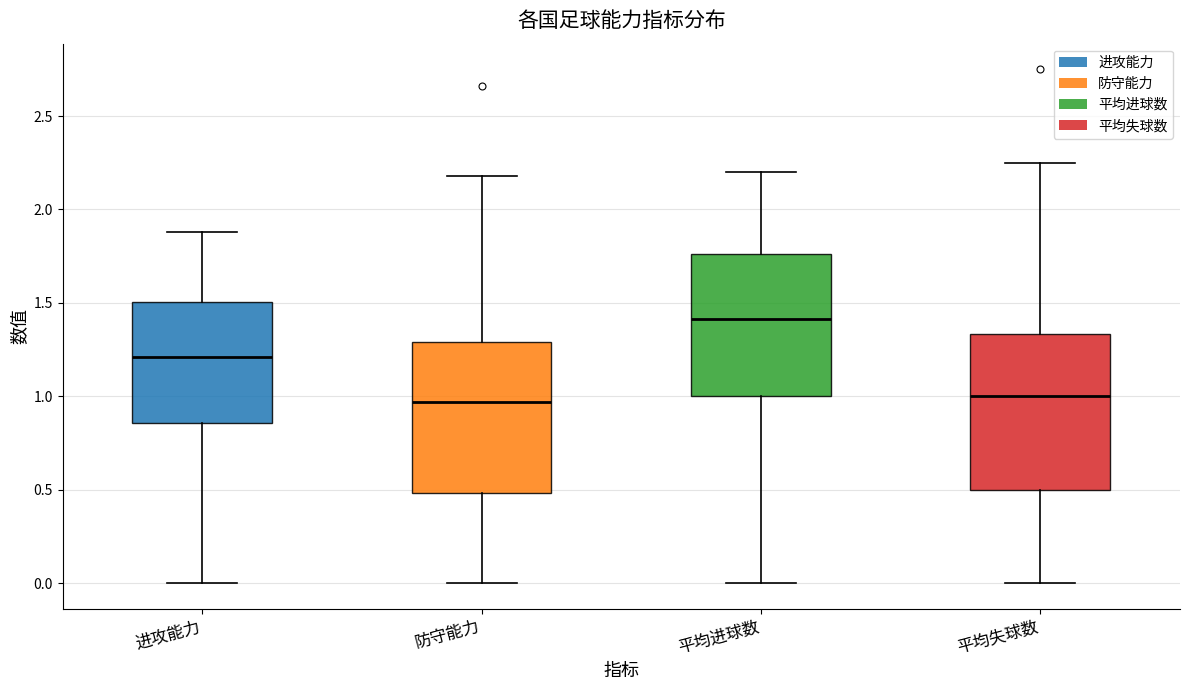

Reading left to right, transcribe this box plot: for each box, give where its median line is, the range the box spans, and where its two whiskers end, as read against the y-axis. The values are not printed on the chart, so give them approximately, as read against the axis.

进攻能力: median 1.20, box 0.85 to 1.50, whiskers 0.00 to 1.90
防守能力: median 0.95, box 0.50 to 1.30, whiskers 0.00 to 2.20
平均进球数: median 1.40, box 1.00 to 1.75, whiskers 0.00 to 2.20
平均失球数: median 1.00, box 0.50 to 1.35, whiskers 0.00 to 2.25